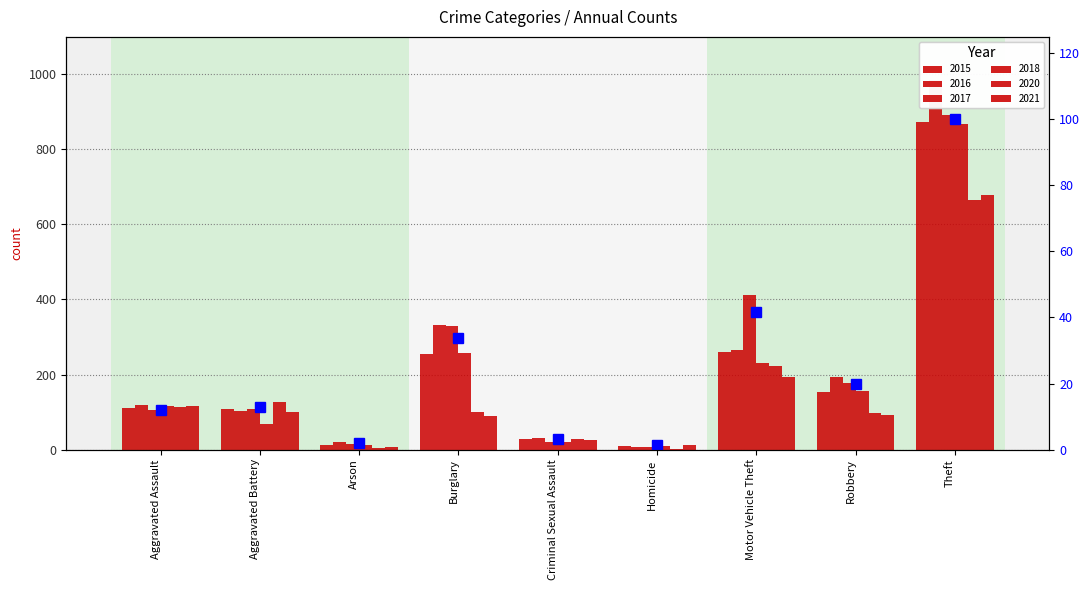

How many values exceed 12?

5